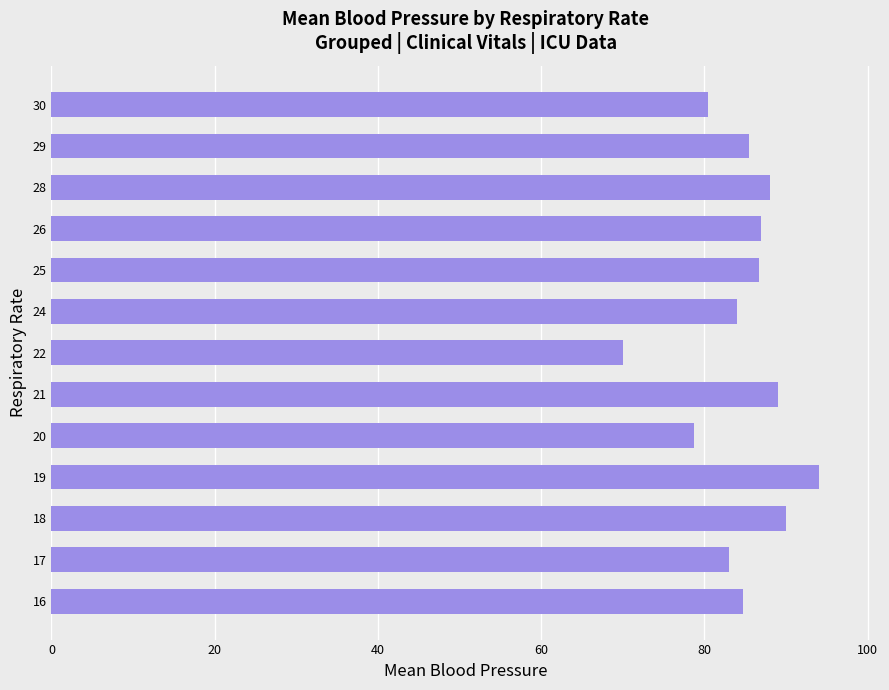

What is the average value?

84.7